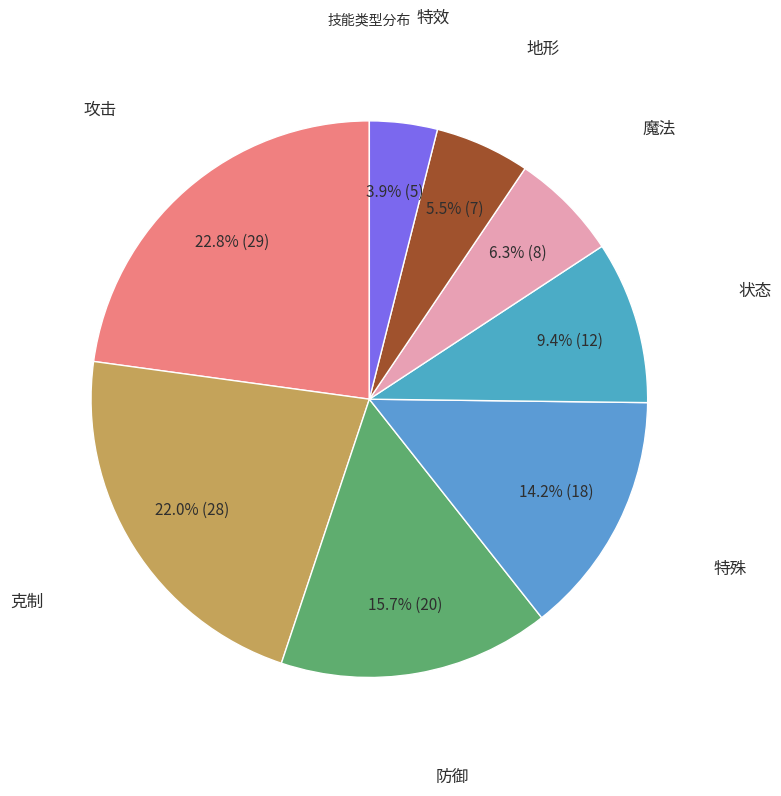

To the nearest percent, what is the difference between the largest and smallest slice percentages?

19%